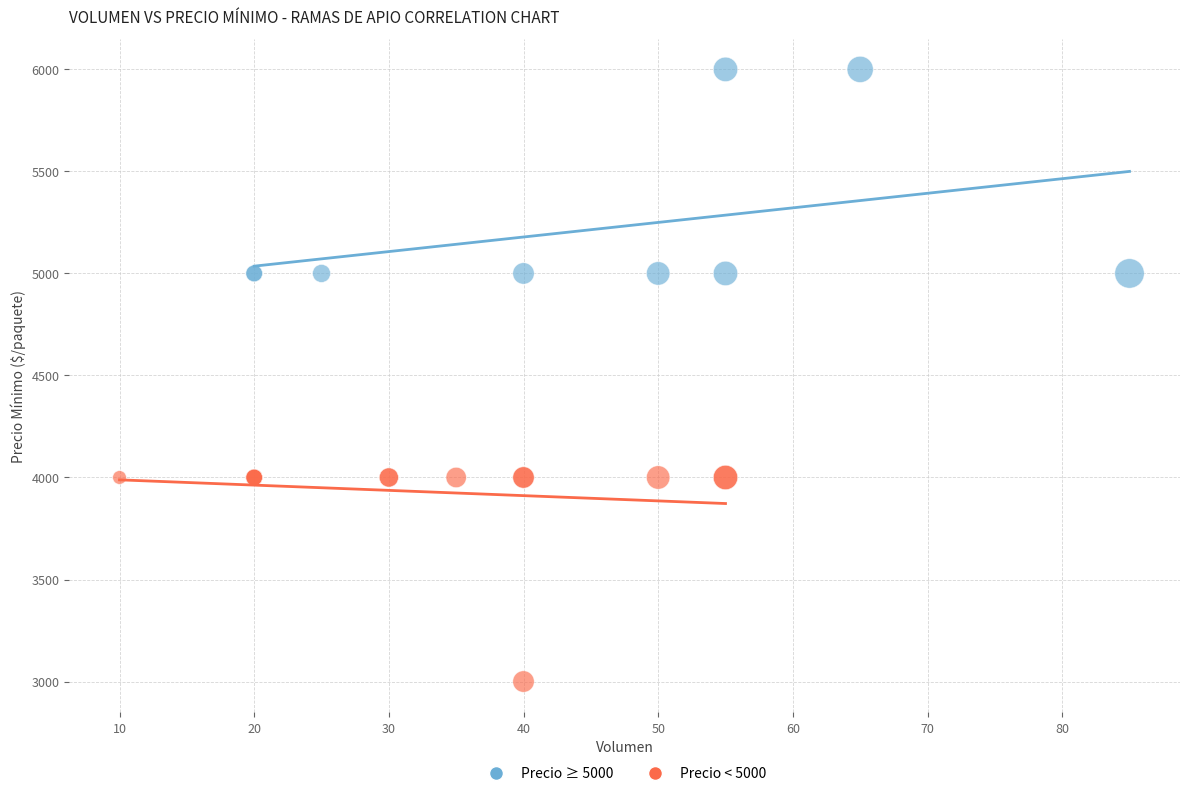

Which series reaches the minimum Y coordinate?

Precio < 5000